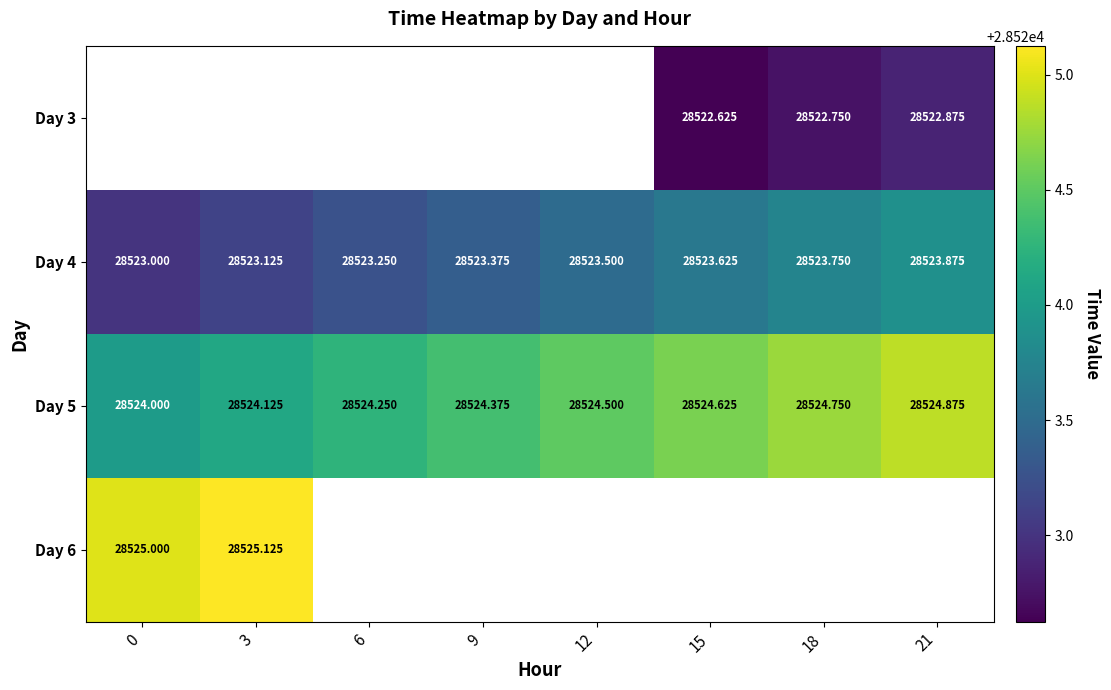

Between 21 and 18, which is larger?

21